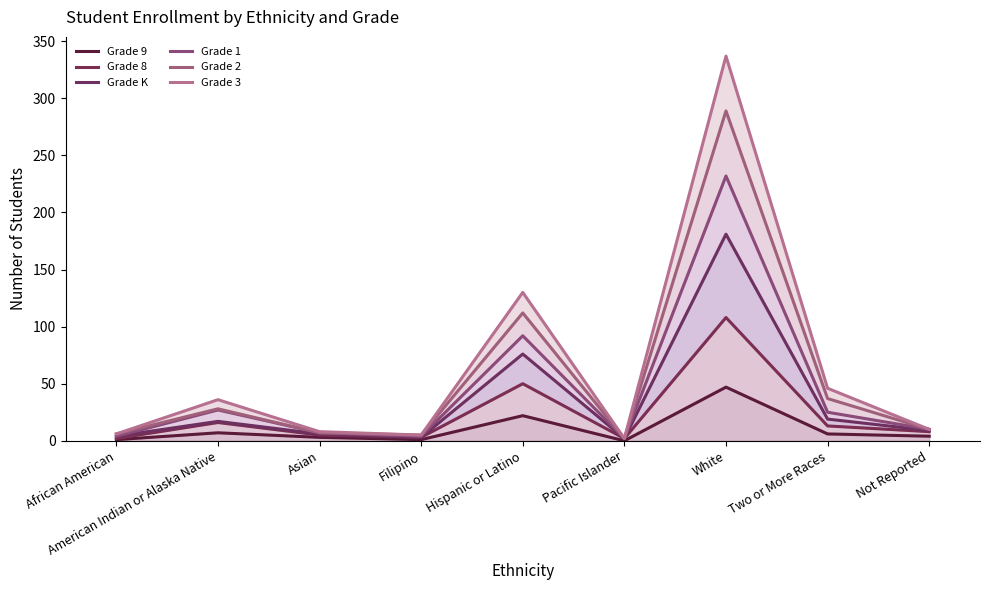

What position from the left is White?

7